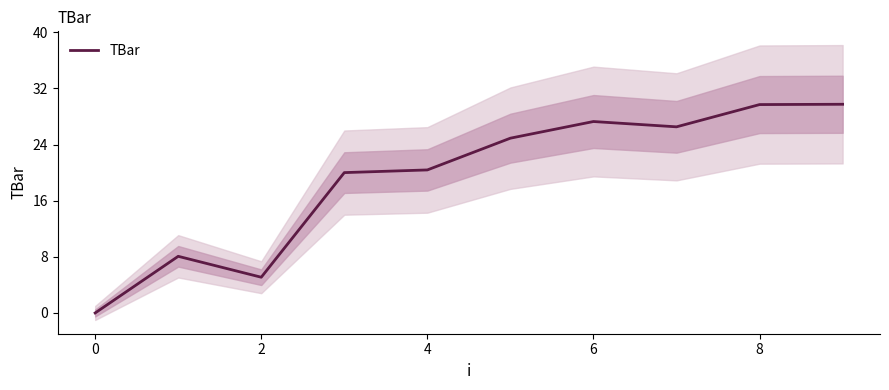

Which label corresponds to the largest value in the chart?

9